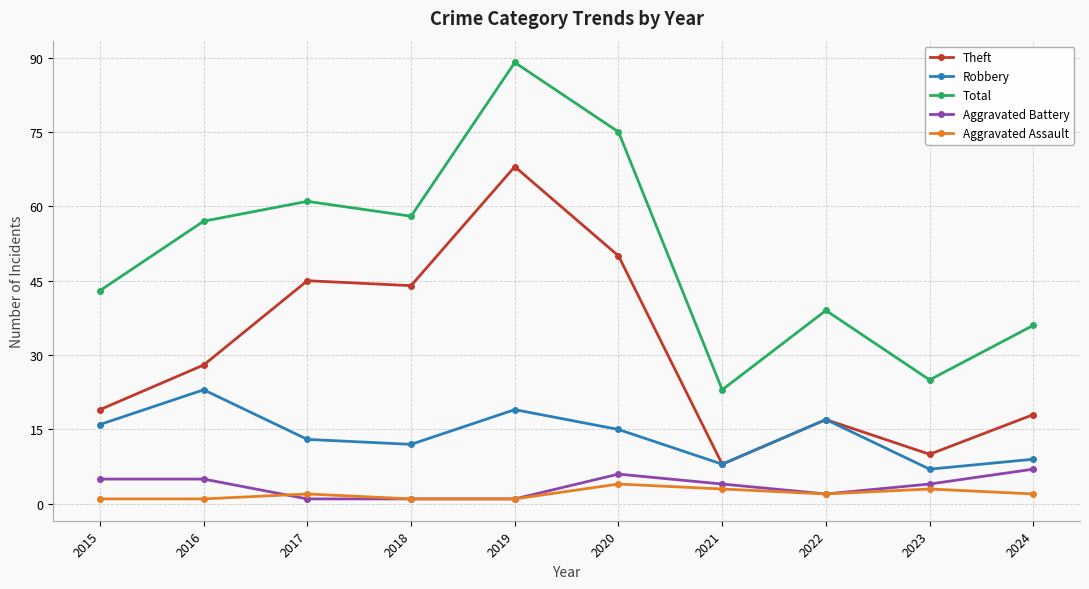

Which category has the highest value in the Robbery series?

2016